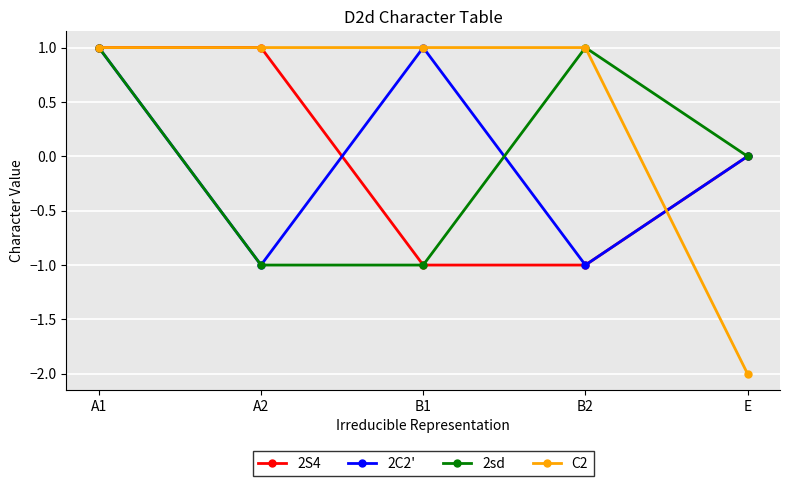

What is the label of the 1st point from the left?

A1